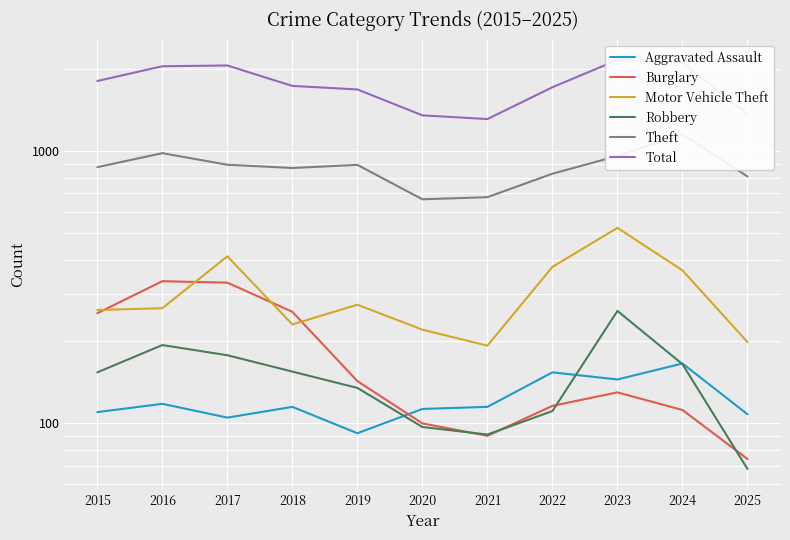

What is the value of the Burglary point at the 9th from the left?

130